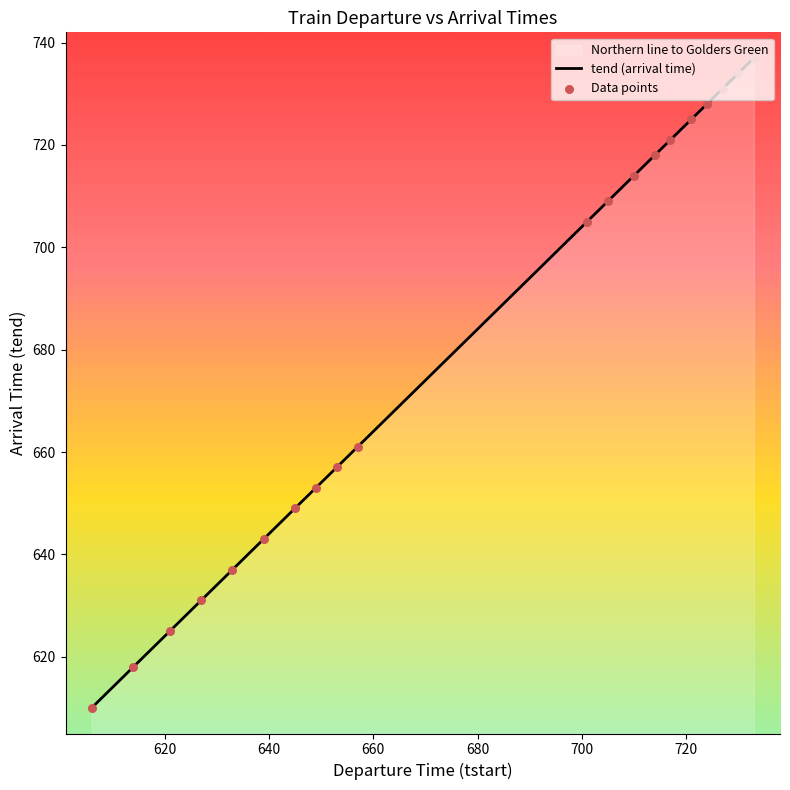

Which series contains the highest Y value?

Northern line to Golders Green